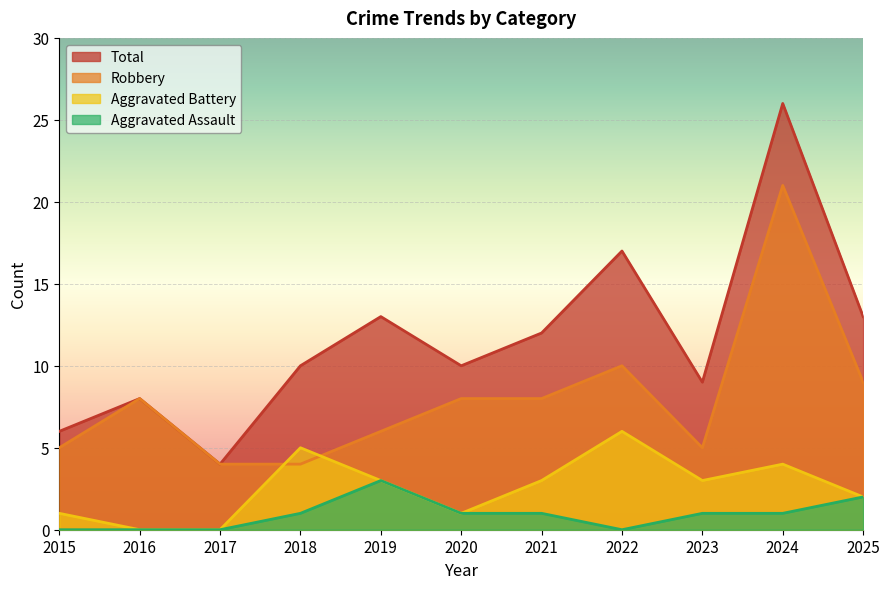

At which category is the sum across all series the highest?

2024